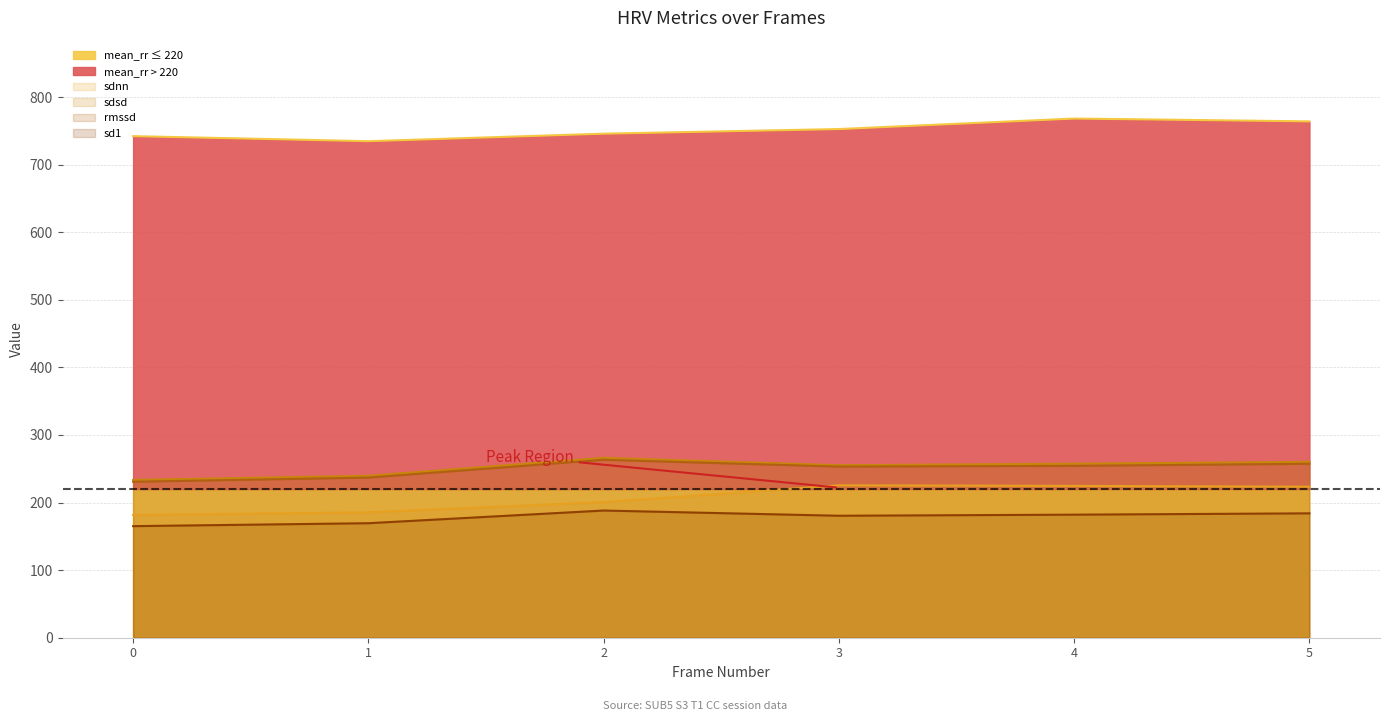

What is the spread (max minus min) of values at 2?

557.6